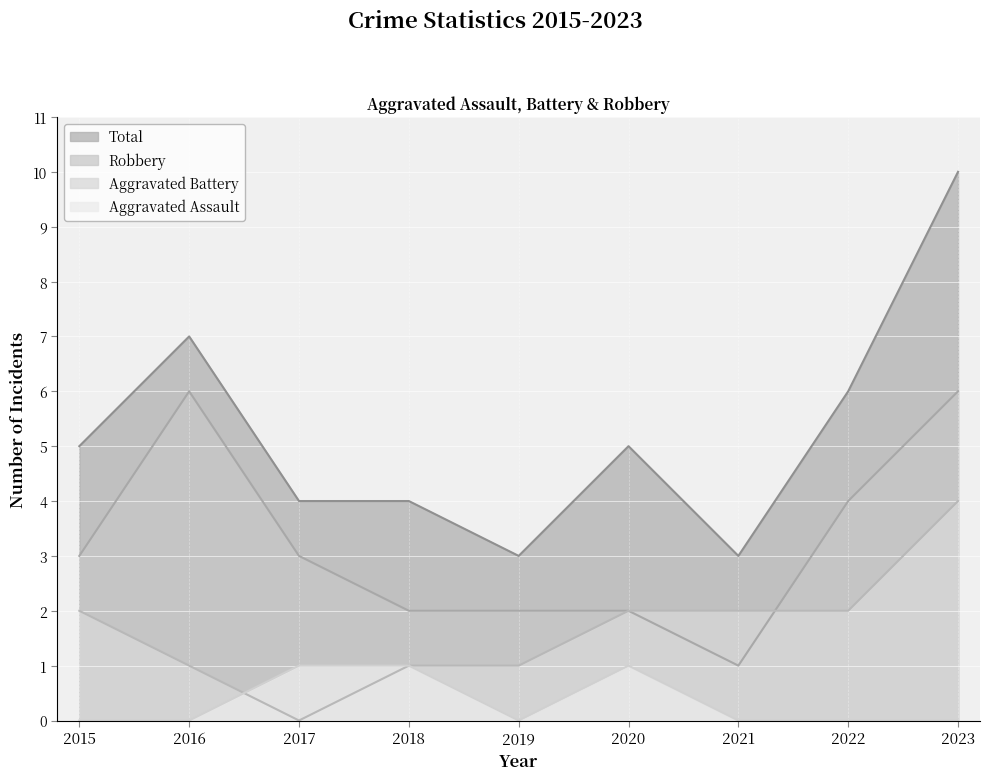

How many interior local peaks does the Aggravated Assault series have?

1